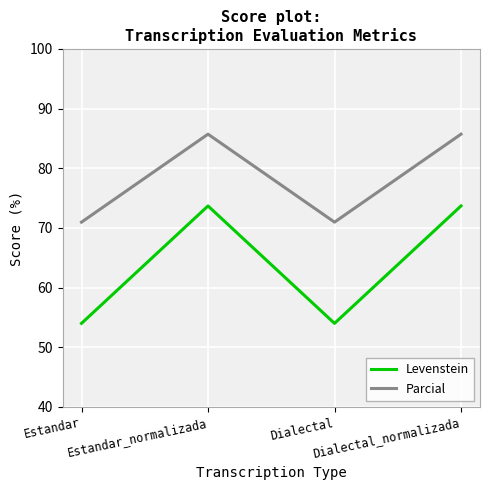

True or false: Parcial and Levenstein cross at least once.

False